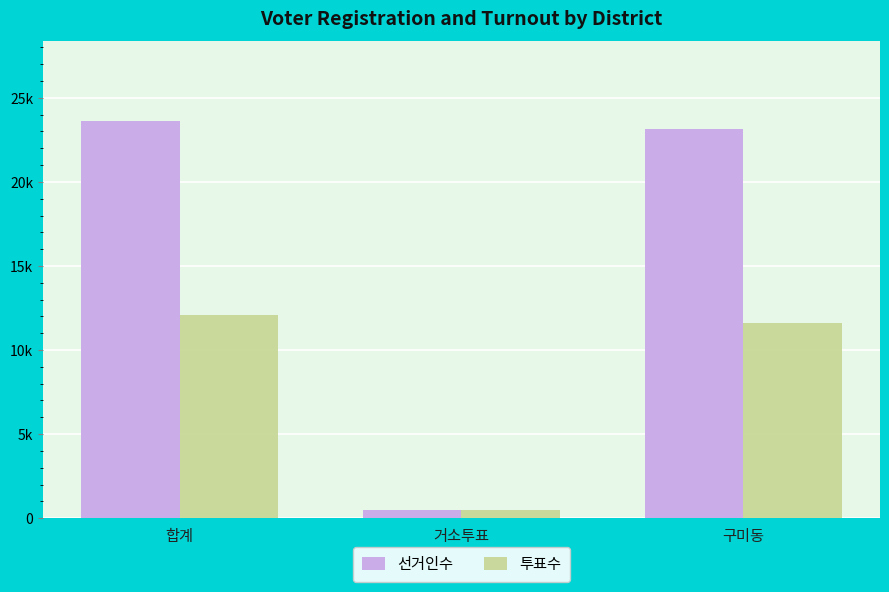

What is the value of the 투표수 bar at the 2nd from the left?

473